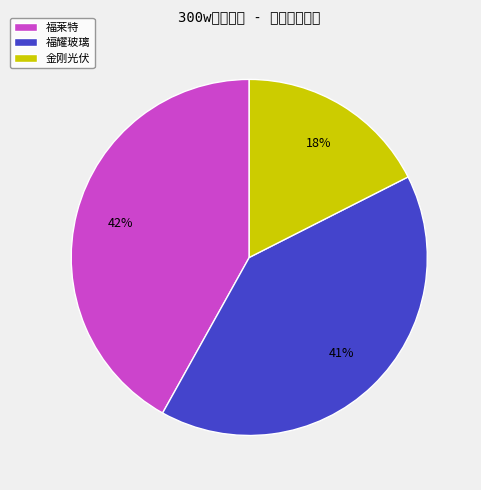

The 福莱特 slice represents 42% of the pie. True or false?

True